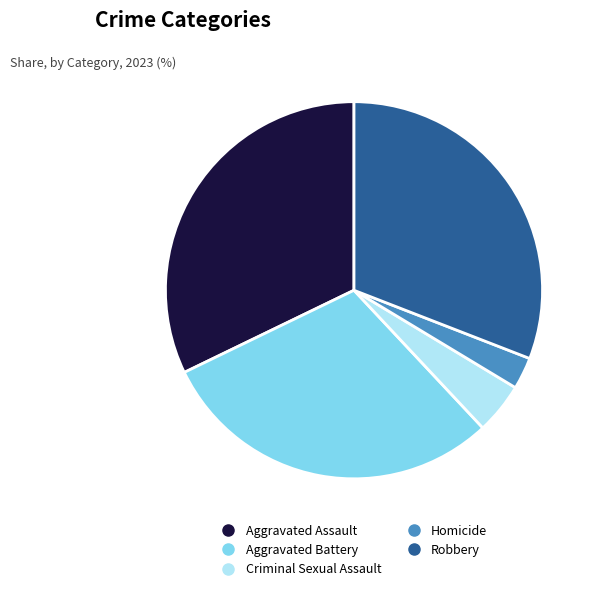

What is the largest slice in the pie chart?

Aggravated Assault